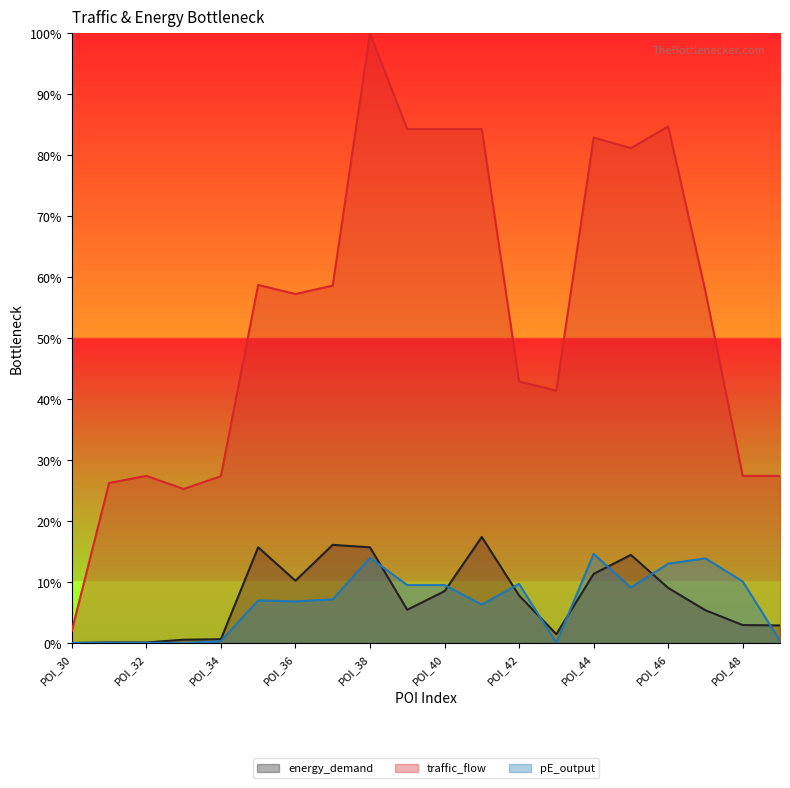

What is the maximum value for pE_output?

0.1